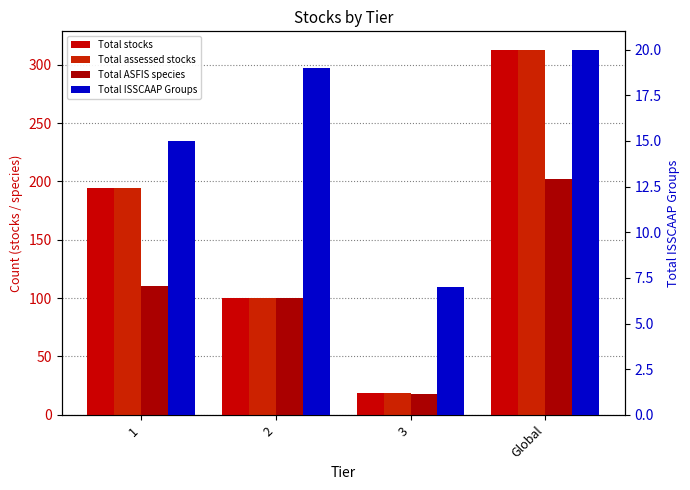

Rank the categories by Total assessed stocks value from highest to lowest.

Global, 1, 2, 3